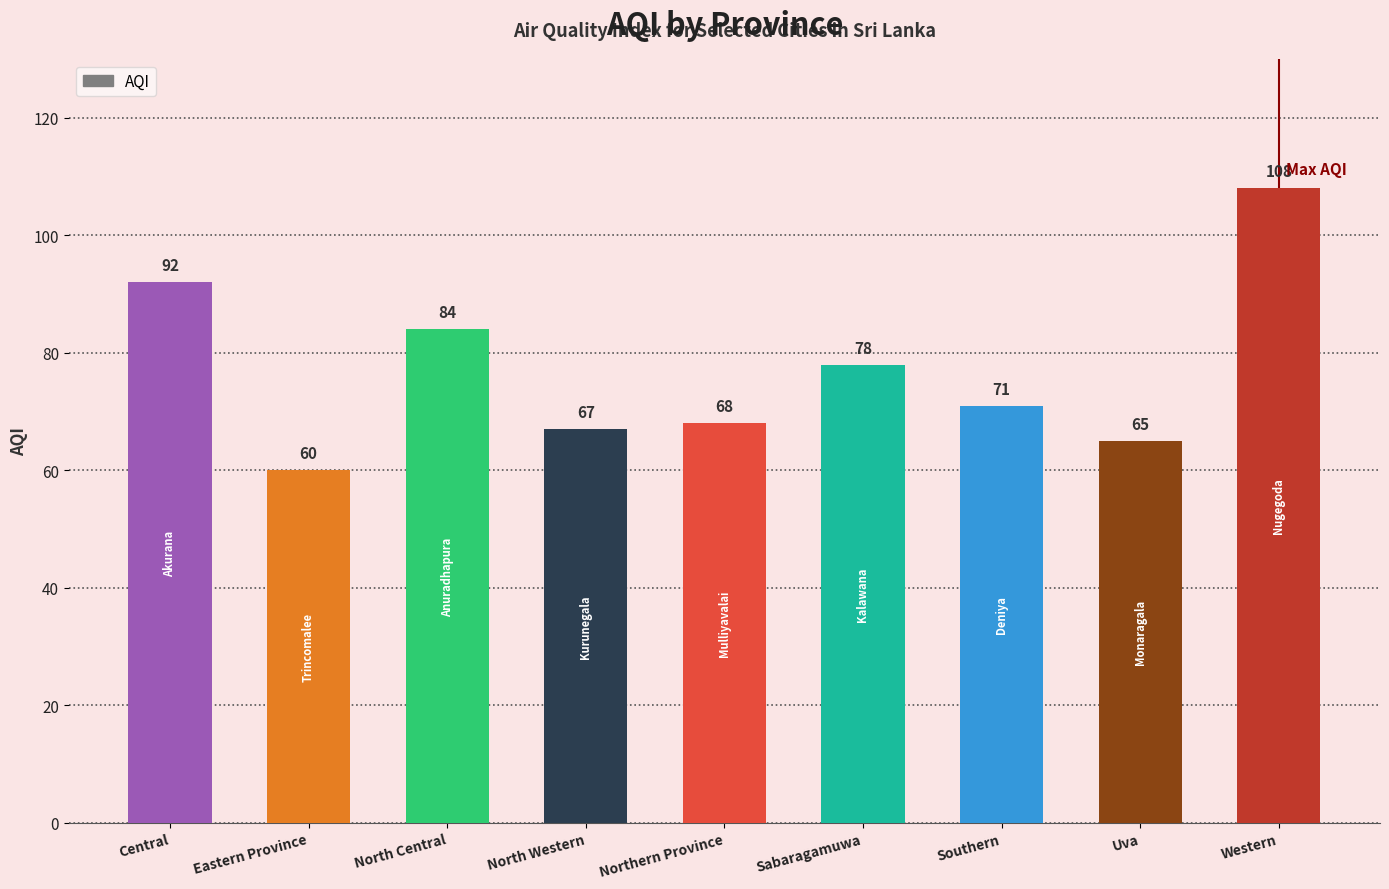

Reading right to left, transcribe all the data shown in this chart.

Western=108	Uva=65	Southern=71	Sabaragamuwa=78	Northern Province=68	North Western=67	North Central=84	Eastern Province=60	Central=92